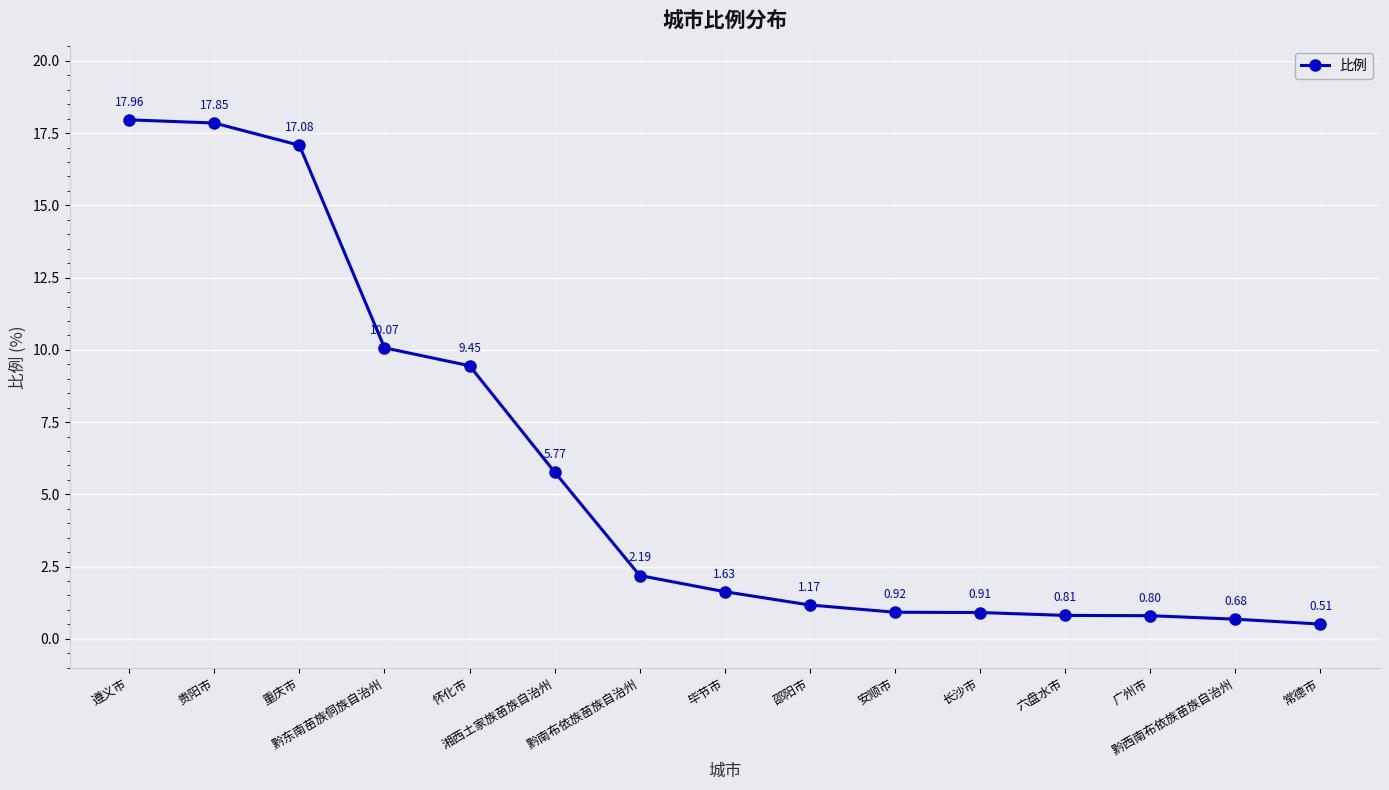

What is the difference between the second highest and second lowest values?

17.2